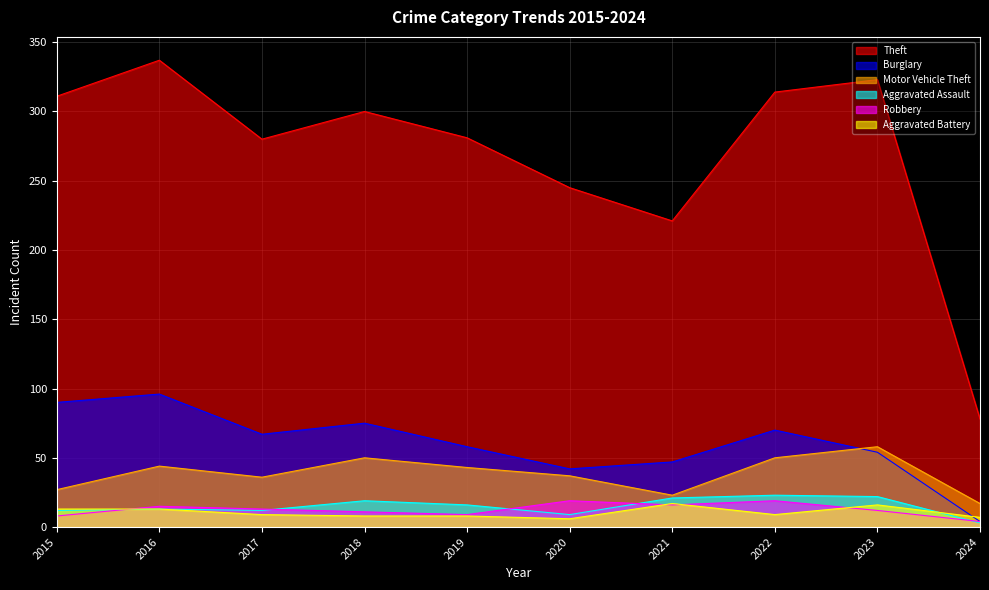

True or false: Aggravated Battery has a value of 17 at 2021.

True